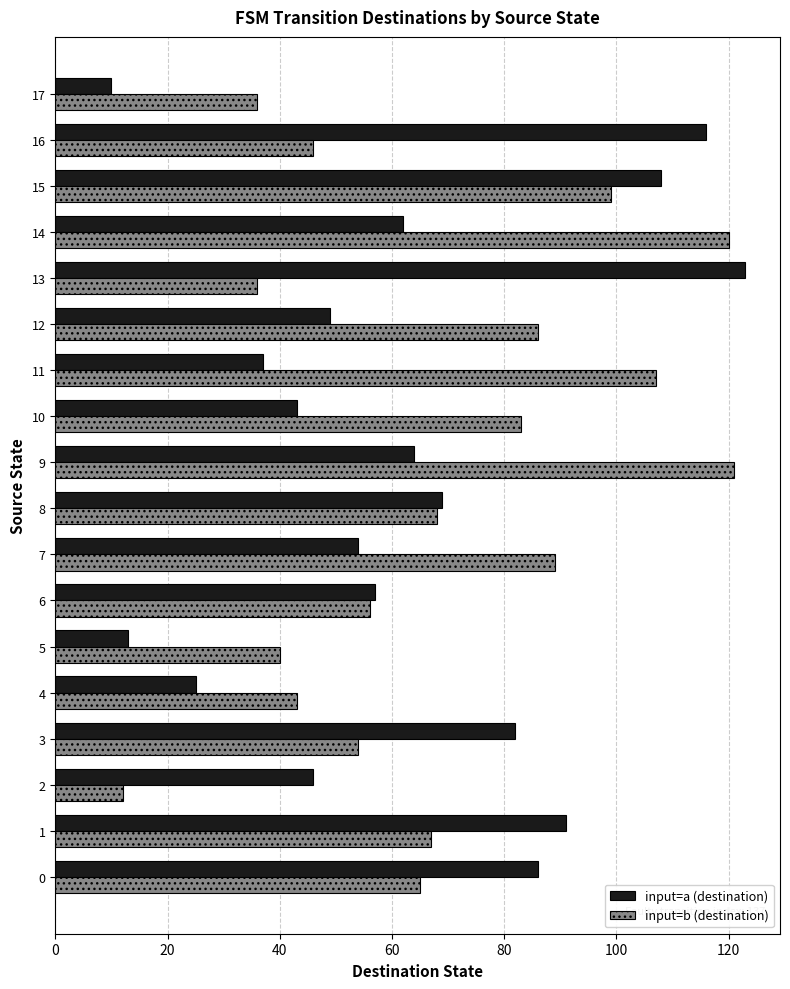

What is the maximum value shown in the chart?

123